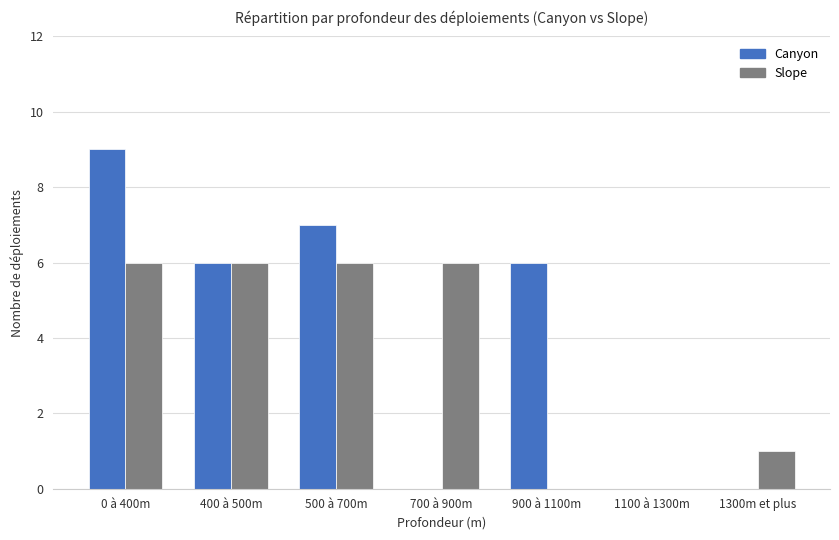

What is the sum of all Slope values?

25